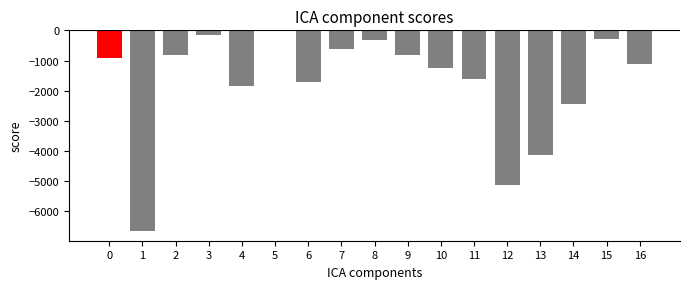

How many data points are less than -1105?

9